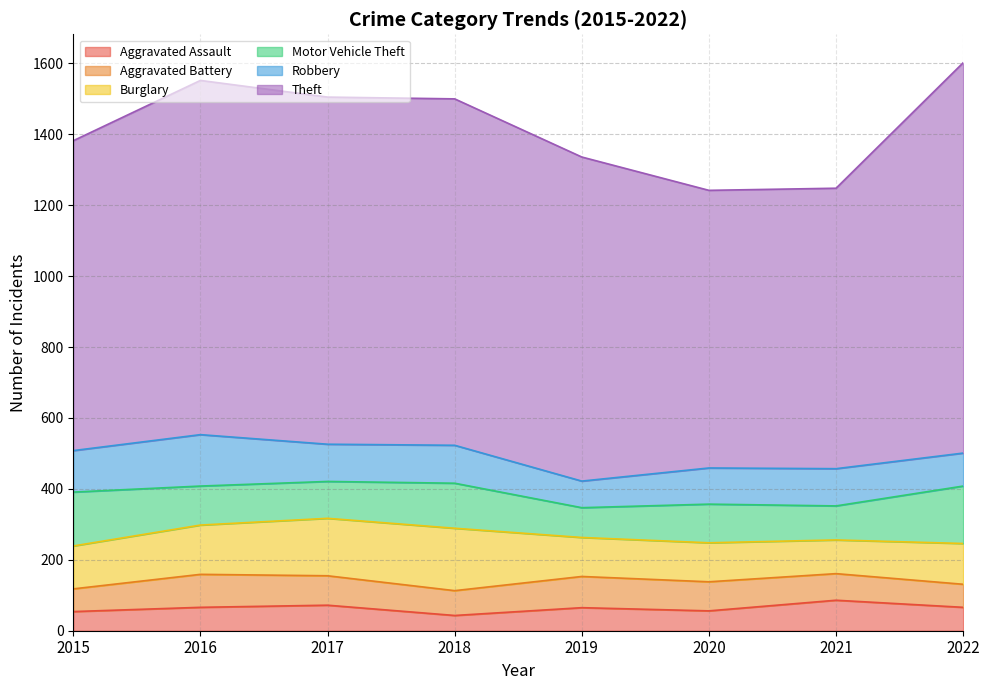

What is the sum of the Motor Vehicle Theft values at 2018 and 2016?

237